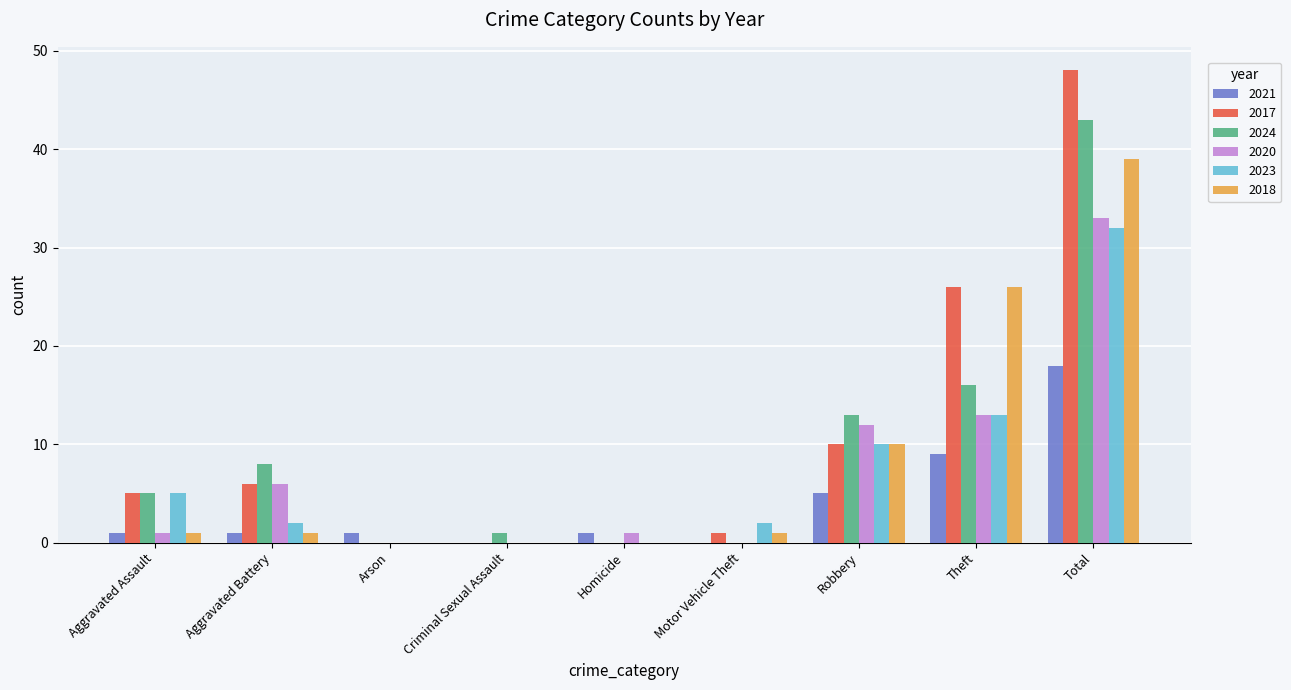

Reading left to right, what are all the values shown in this chart?

2021: Aggravated Assault=1	Aggravated Battery=1	Arson=1	Criminal Sexual Assault=0	Homicide=1	Motor Vehicle Theft=0	Robbery=5	Theft=9	Total=18
2017: Aggravated Assault=5	Aggravated Battery=6	Arson=0	Criminal Sexual Assault=0	Homicide=0	Motor Vehicle Theft=1	Robbery=10	Theft=26	Total=48
2024: Aggravated Assault=5	Aggravated Battery=8	Arson=0	Criminal Sexual Assault=1	Homicide=0	Motor Vehicle Theft=0	Robbery=13	Theft=16	Total=43
2020: Aggravated Assault=1	Aggravated Battery=6	Arson=0	Criminal Sexual Assault=0	Homicide=1	Motor Vehicle Theft=0	Robbery=12	Theft=13	Total=33
2023: Aggravated Assault=5	Aggravated Battery=2	Arson=0	Criminal Sexual Assault=0	Homicide=0	Motor Vehicle Theft=2	Robbery=10	Theft=13	Total=32
2018: Aggravated Assault=1	Aggravated Battery=1	Arson=0	Criminal Sexual Assault=0	Homicide=0	Motor Vehicle Theft=1	Robbery=10	Theft=26	Total=39